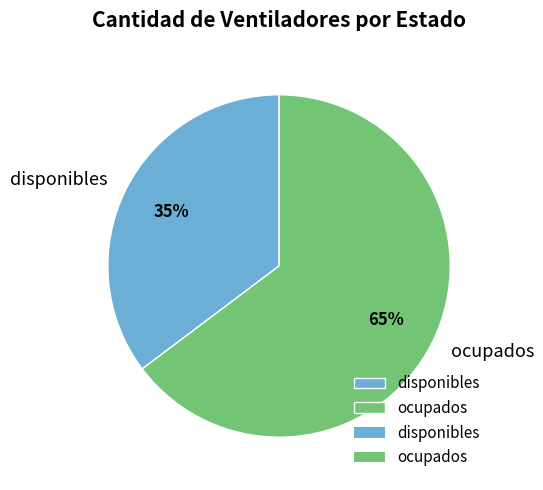

To the nearest percent, what portion does disponibles represent?

35%